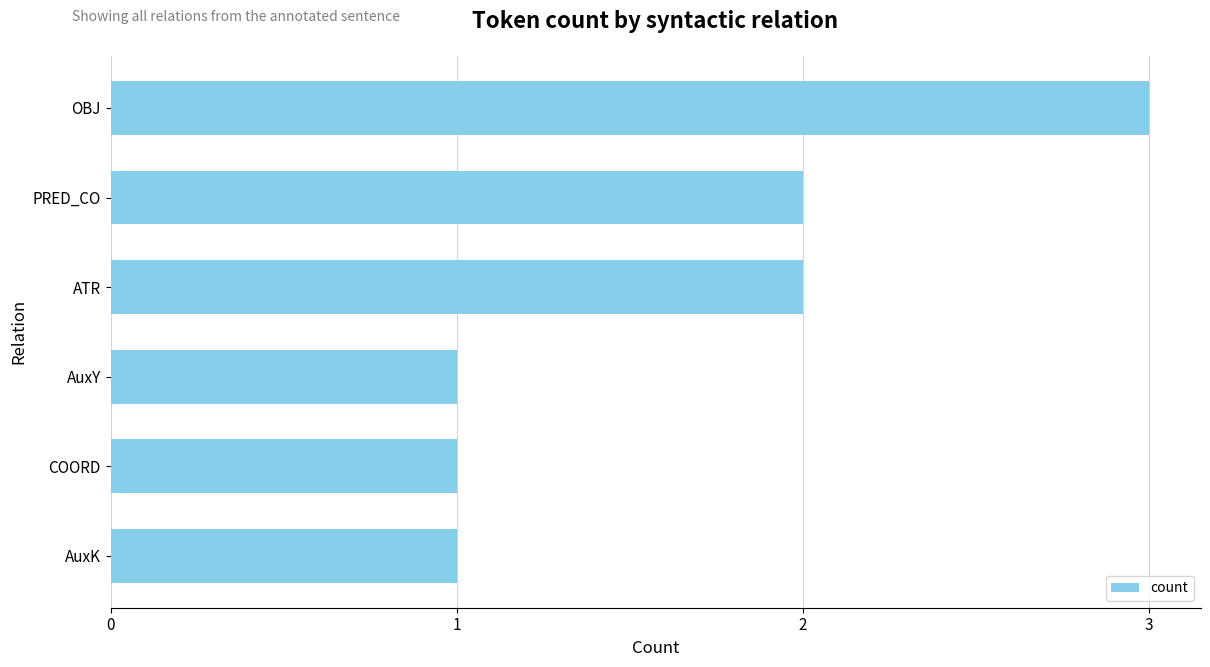

What is the average value?

2